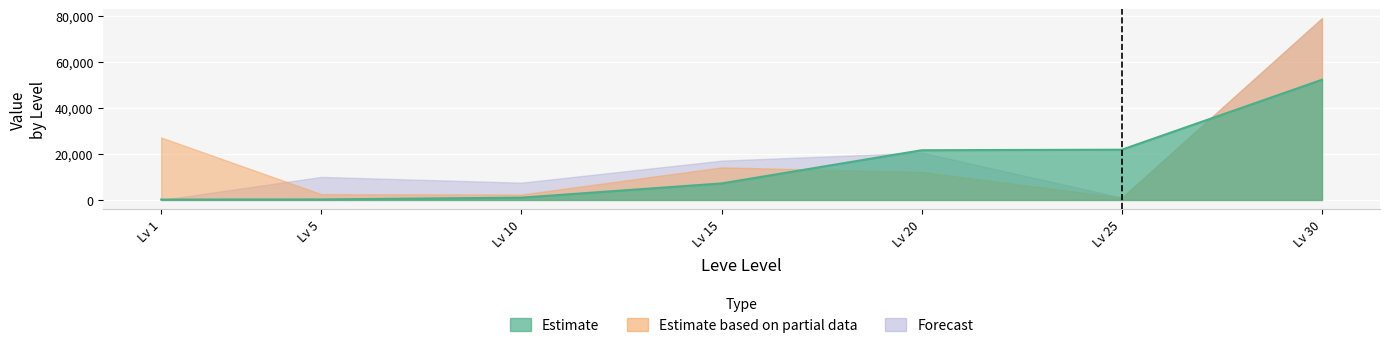

True or false: Leve EXP and Leve Gil cross at least once.

False